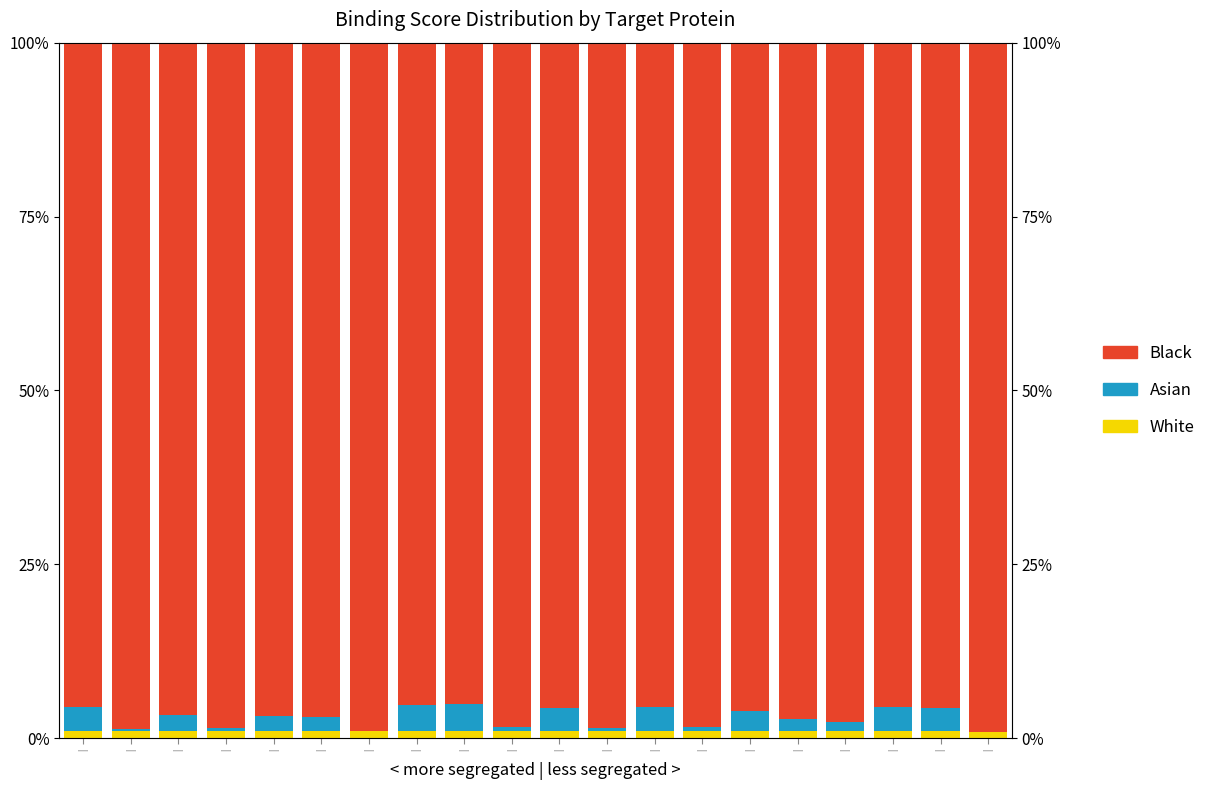

How many data points does each series have?

20